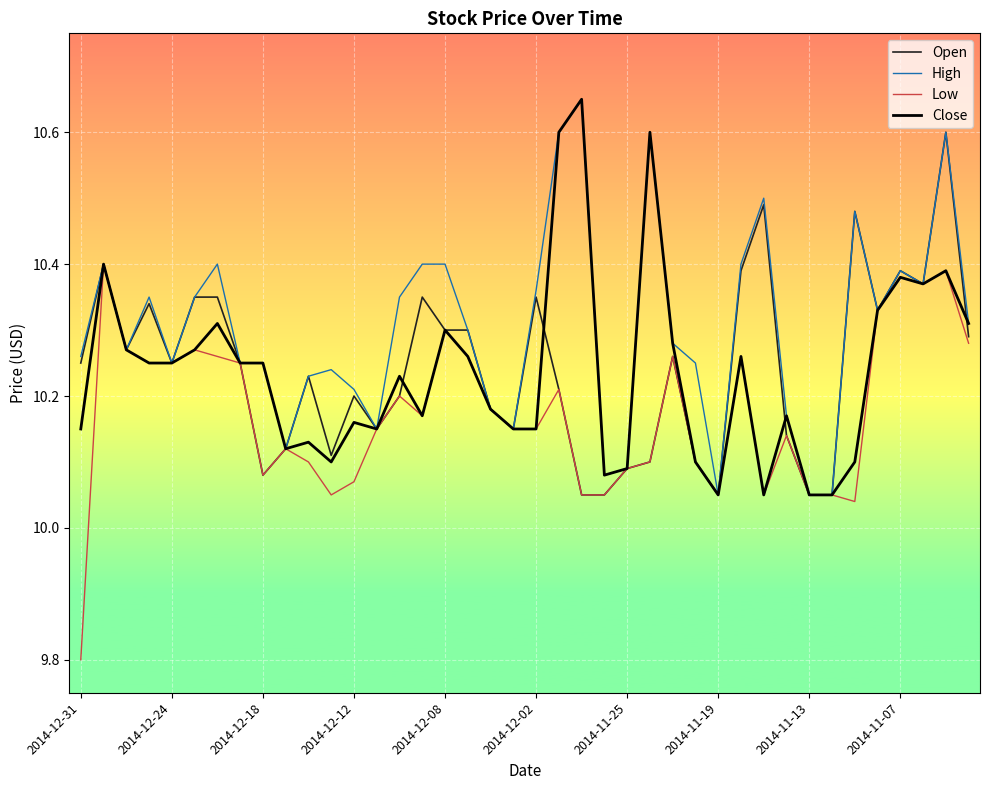

Which series has the largest total across all categories?

High